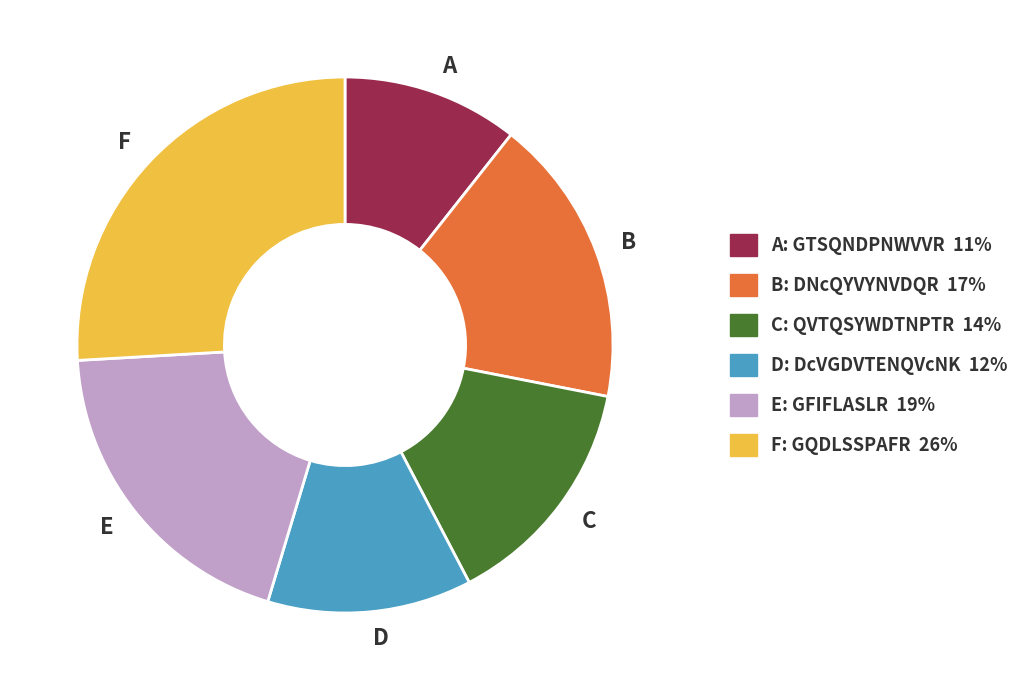

True or false: C accounts for 1% of the total.

False